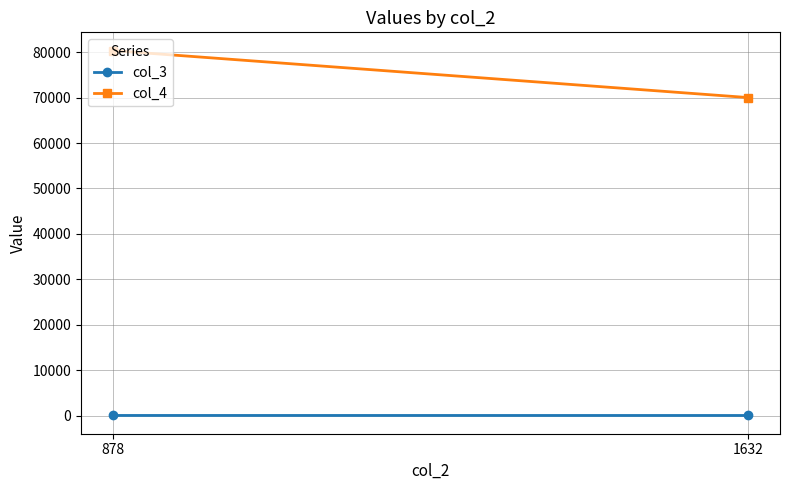

True or false: col_4 has a value of 70000.9 at 1632.

True